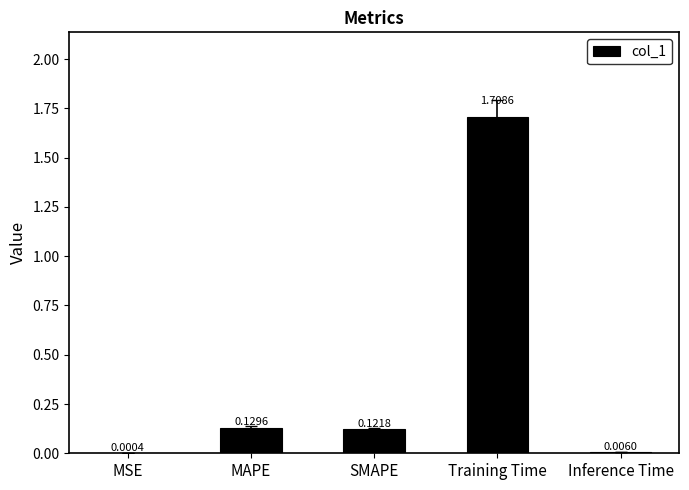

Between SMAPE and Training Time, which is larger?

Training Time